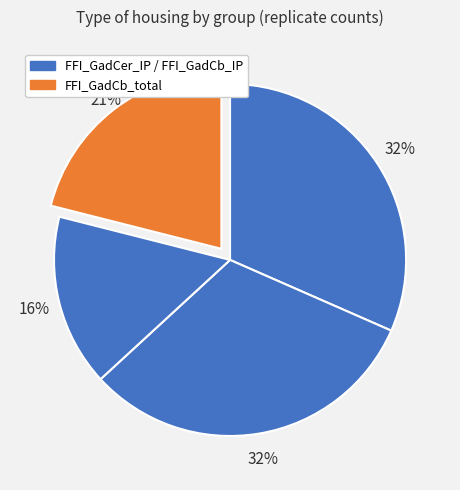

How many slices are in this pie chart?

4